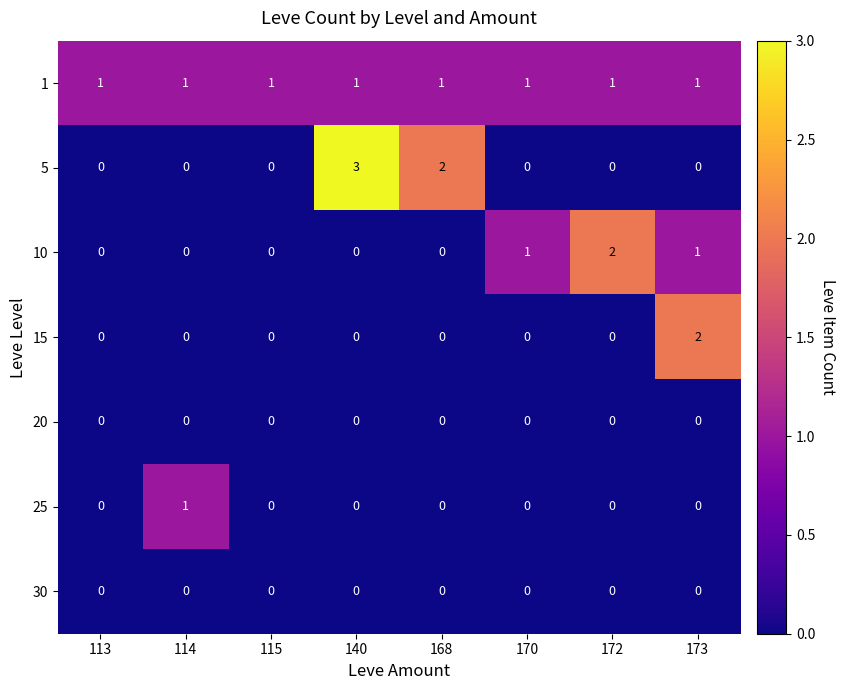

Which series has the widest spread of values?

5